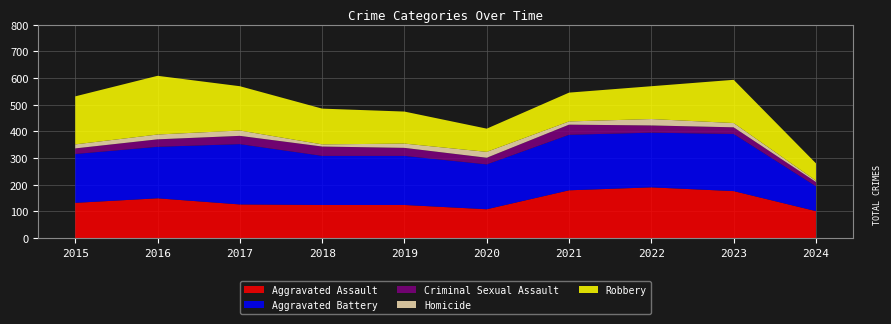

Reading left to right, extract all data points from this chart.

Aggravated Assault: 2015=132	2016=149	2017=126	2018=124	2019=124	2020=108	2021=179	2022=190	2023=176	2024=101
Aggravated Battery: 2015=183	2016=193	2017=226	2018=184	2019=184	2020=168	2021=208	2022=205	2023=214	2024=93
Criminal Sexual Assault: 2015=21	2016=28	2017=31	2018=35	2019=30	2020=25	2021=38	2022=27	2023=25	2024=16
Homicide: 2015=15	2016=18	2017=20	2018=8	2019=16	2020=22	2021=12	2022=24	2023=16	2024=5
Robbery: 2015=180	2016=220	2017=166	2018=134	2019=120	2020=87	2021=108	2022=123	2023=162	2024=65